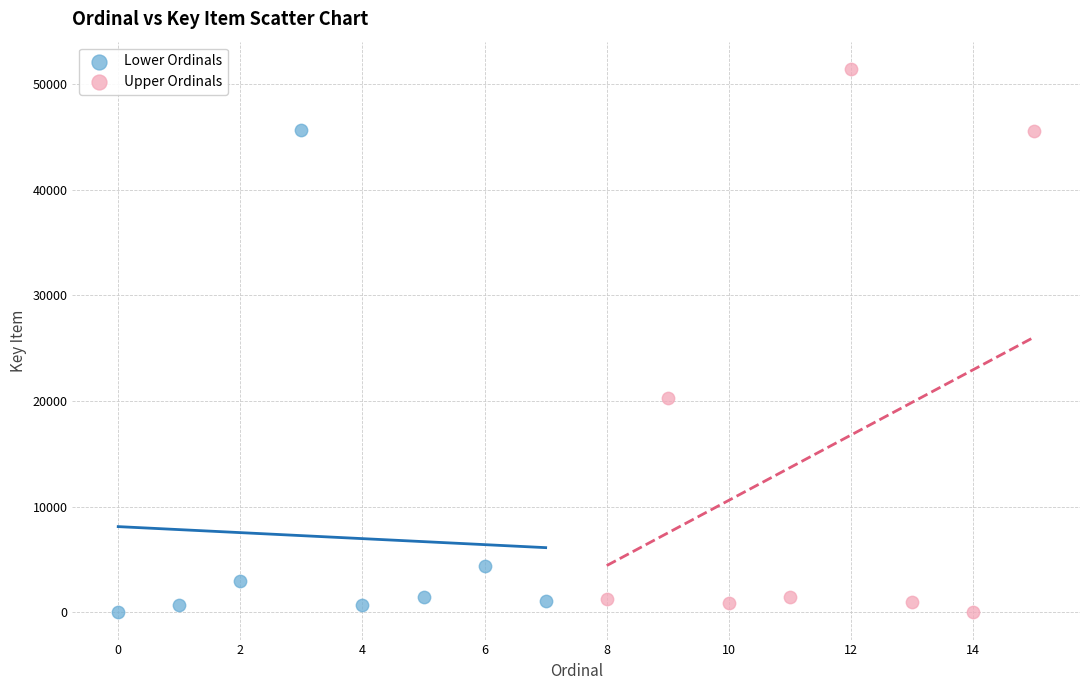

Which series has the widest spread of Y values?

Upper Ordinals